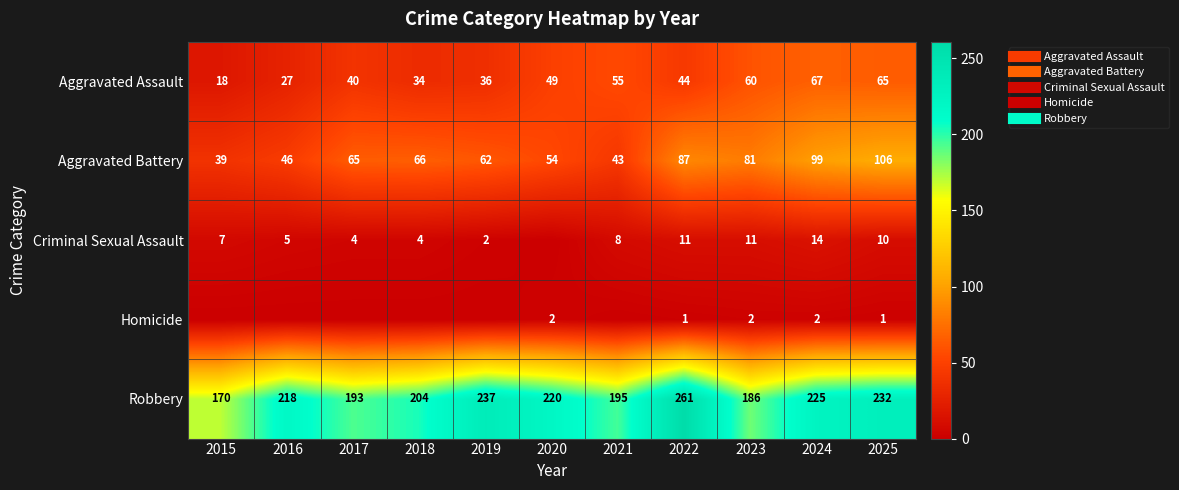

What is the average value of the Robbery series?

213